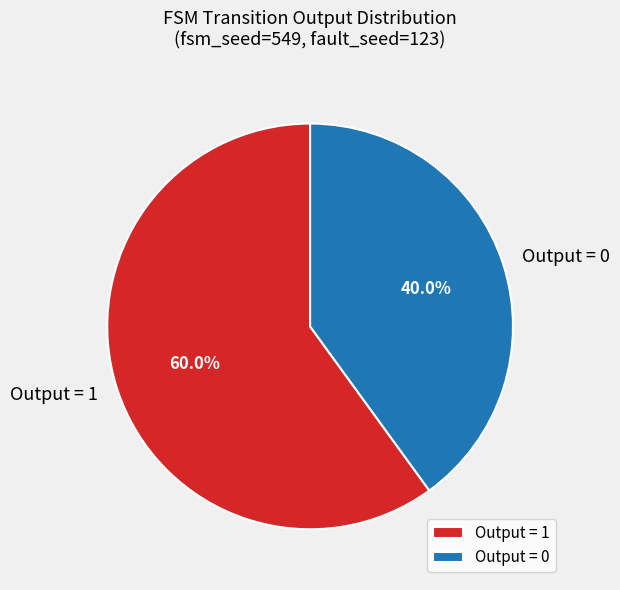

Does any single category account for the majority?

Yes